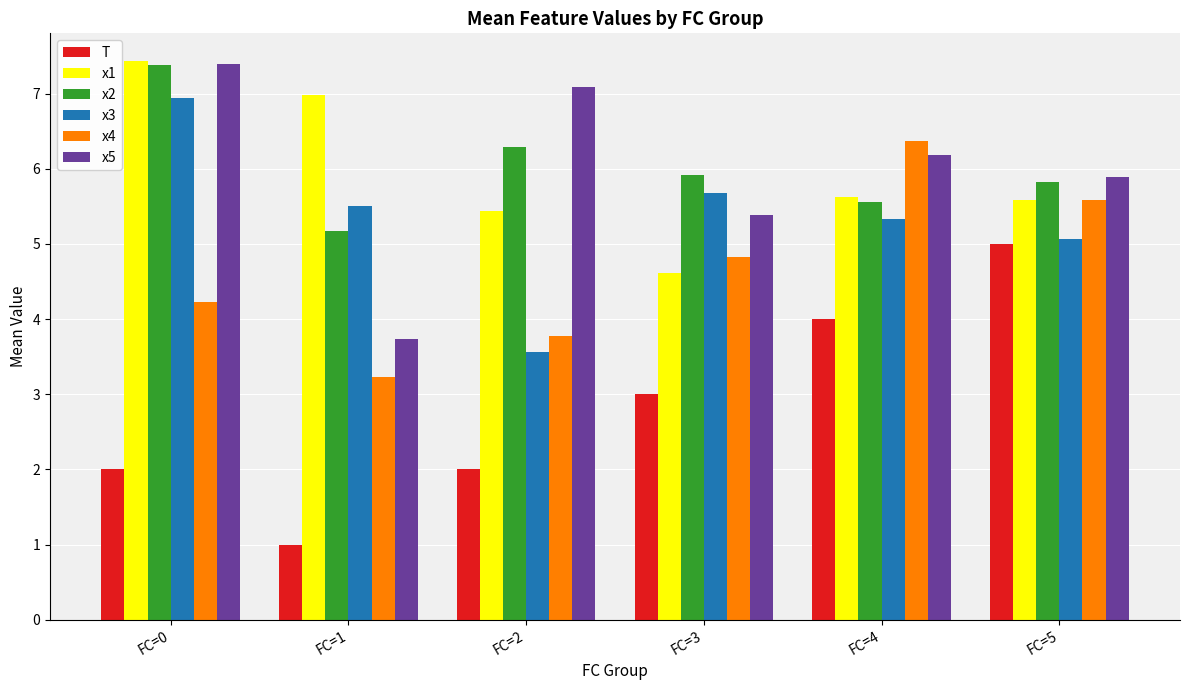

Reading left to right, what are all the values shown in this chart?

T: 2.0	1.0	2.0	3.0	4.0	5.0
x1: 7.4	7.0	5.4	4.6	5.6	5.6
x2: 7.4	5.2	6.3	5.9	5.6	5.8
x3: 6.9	5.5	3.6	5.7	5.3	5.1
x4: 4.2	3.2	3.8	4.8	6.4	5.6
x5: 7.4	3.7	7.1	5.4	6.2	5.9